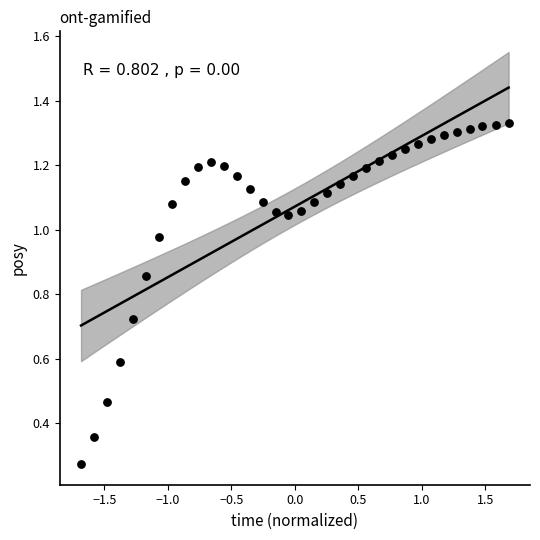

What is the range of X values (max minus min)?

3.4